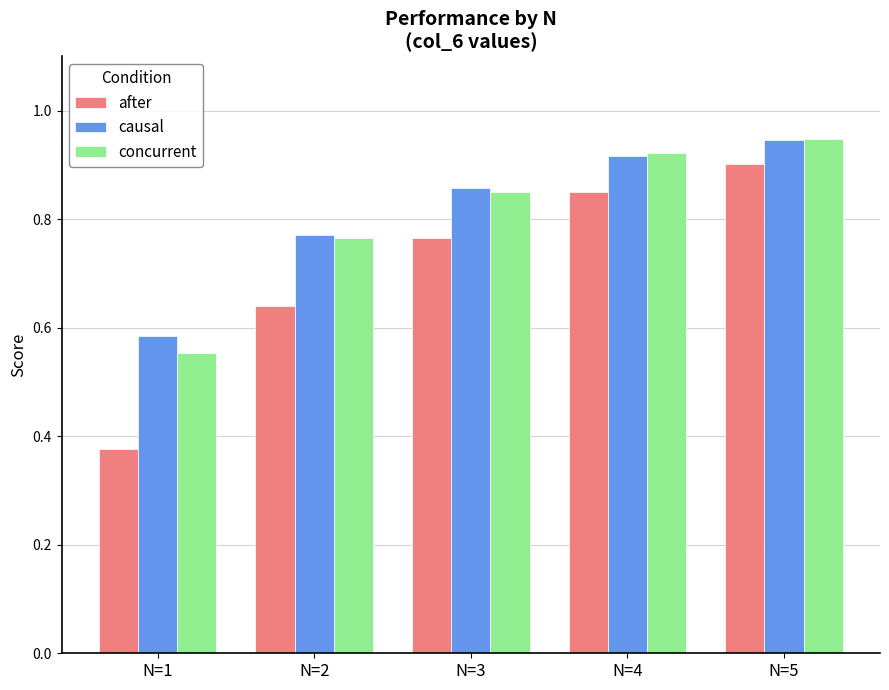

List the labels in order of after value, smallest first.

N=1, N=2, N=3, N=4, N=5